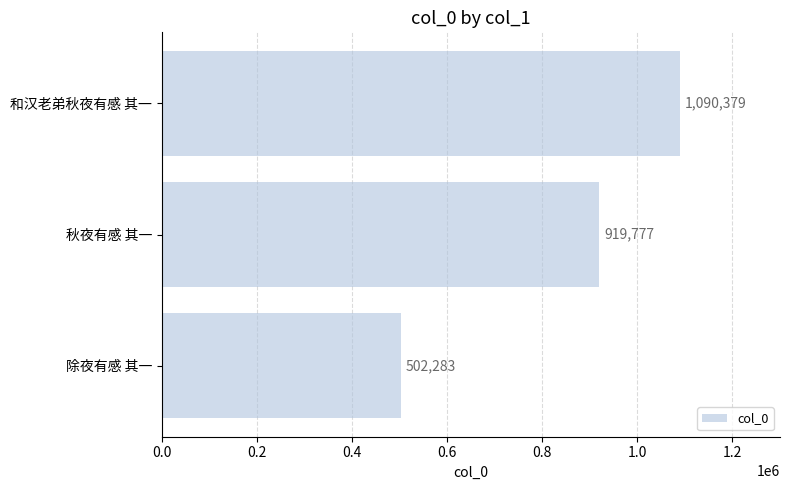

Reading bottom to top, transcribe all the data shown in this chart.

除夜有感 其一=502283	秋夜有感 其一=919777	和汉老弟秋夜有感 其一=1090379